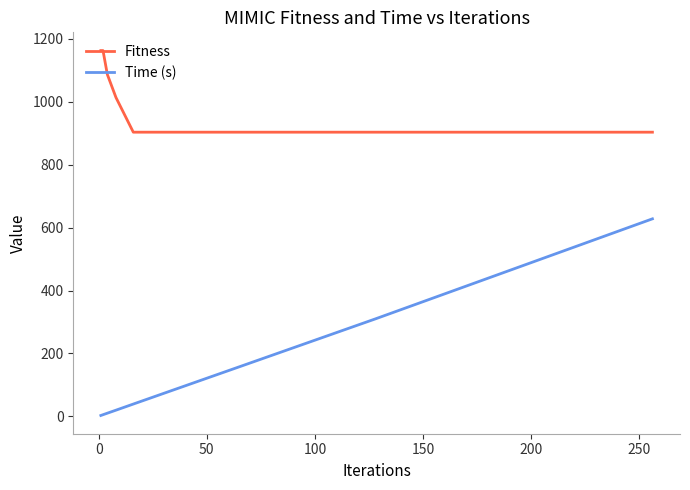

True or false: Fitness and Time (s) intersect in this chart.

False